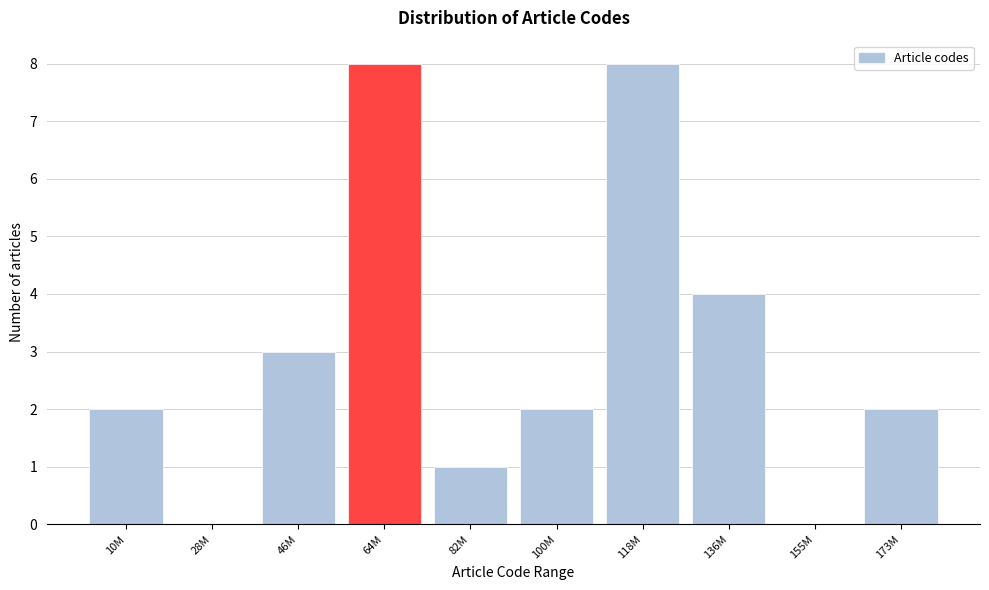

Reading left to right, what are all the values shown in this chart?

10M=2	28M=0	46M=3	64M=8	82M=1	100M=2	118M=8	136M=4	155M=0	173M=2